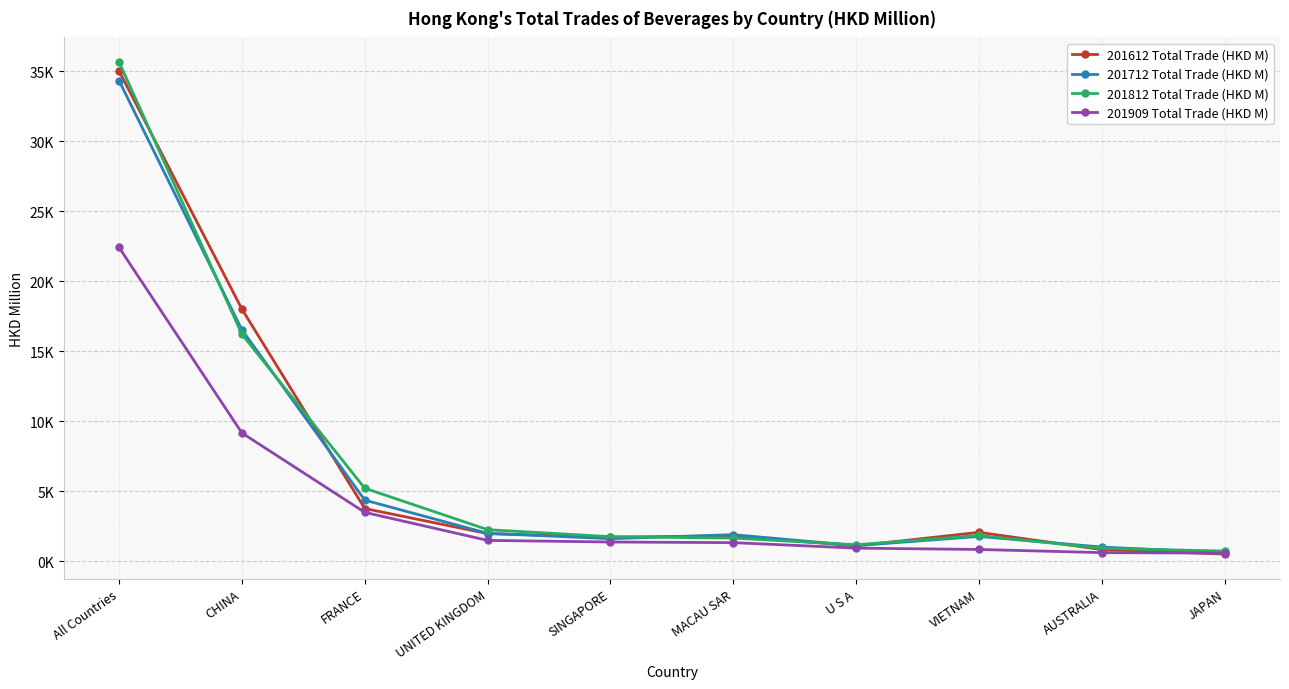

At which category is the sum across all series the highest?

All Countries